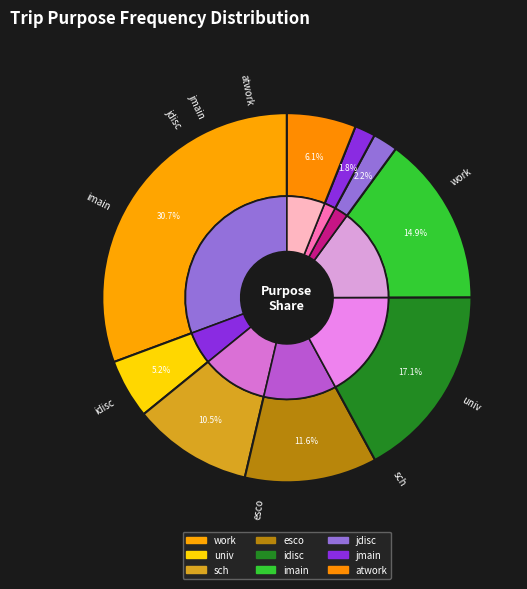

Is there any slice that represents more than half of the pie?

No